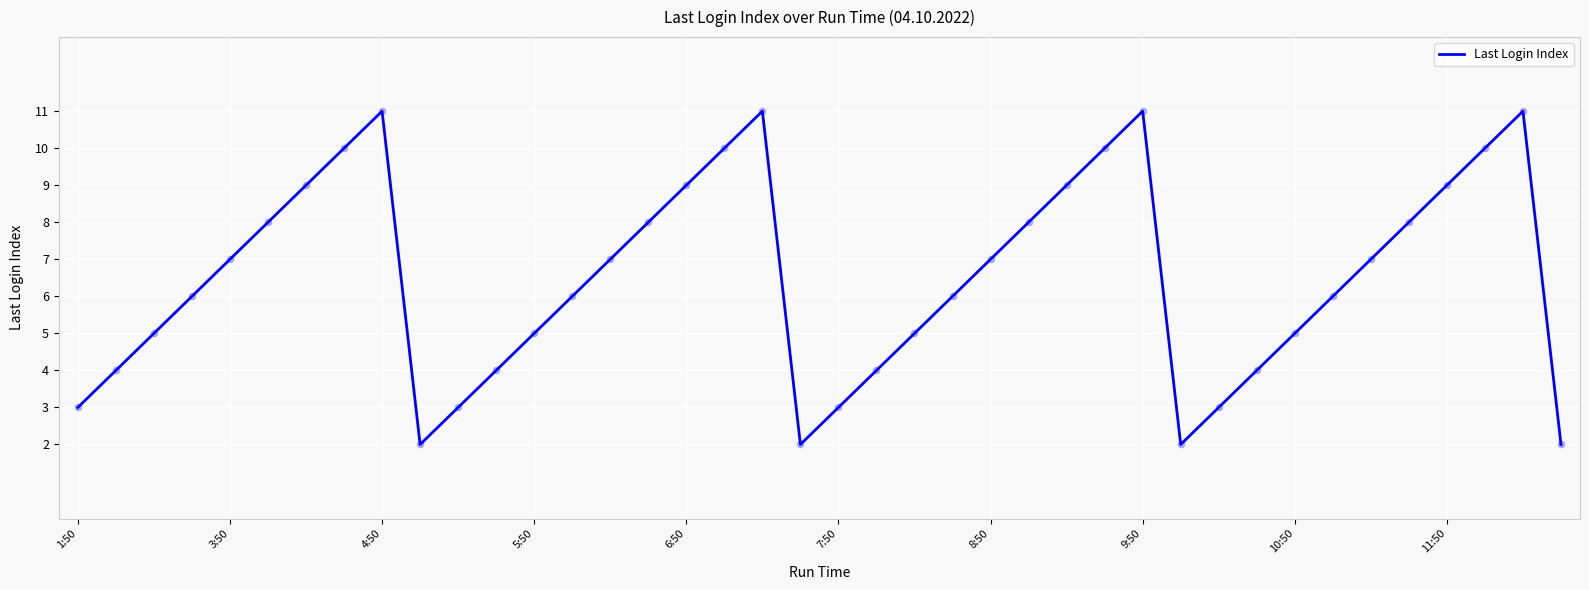

What is the greatest value displayed?

11